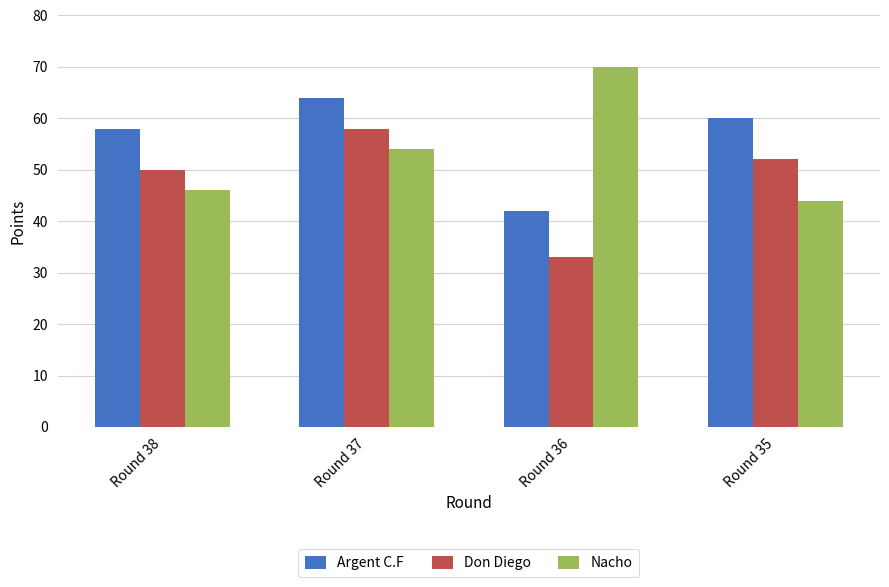

The Argent C.F series shows 97 at Round 38. True or false?

False